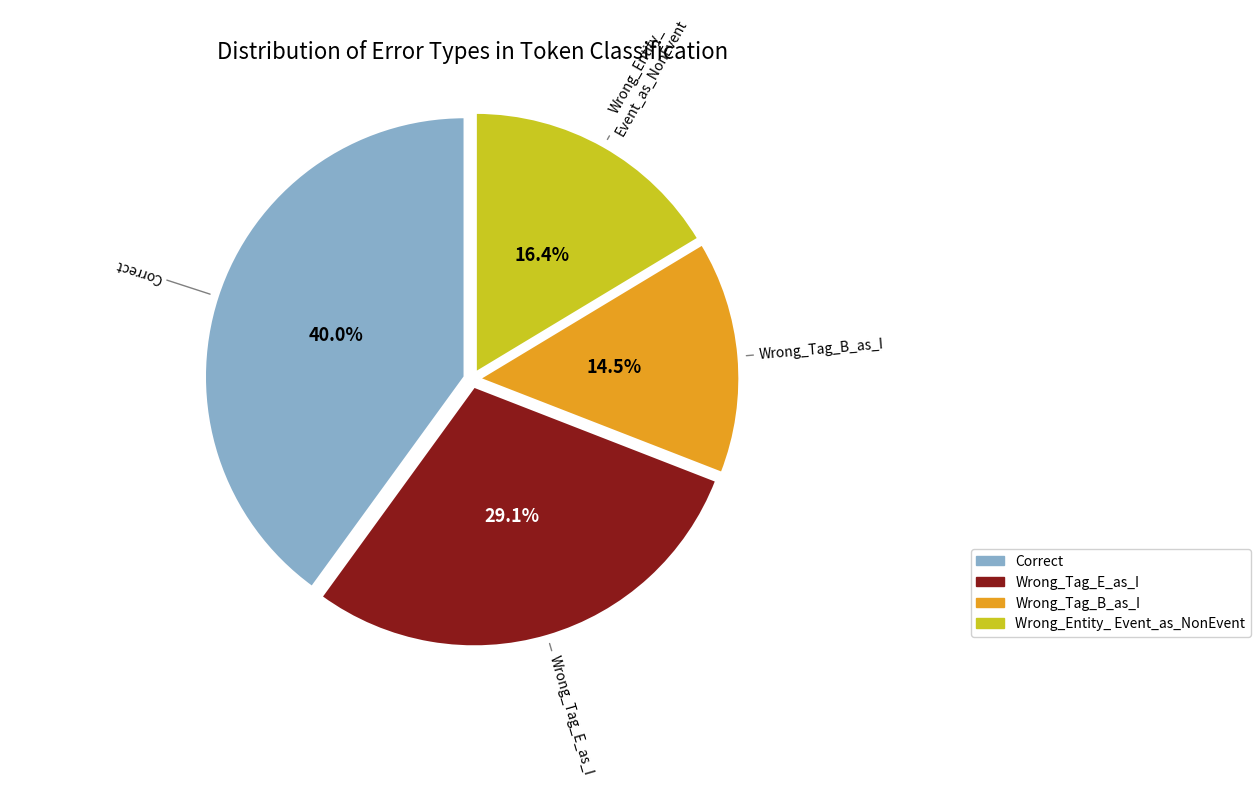

Is there any slice that represents more than half of the pie?

No